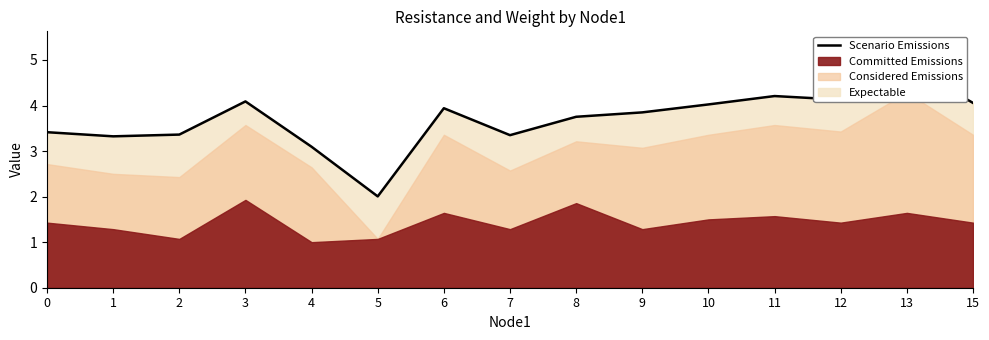

Where is the first local maximum?

3